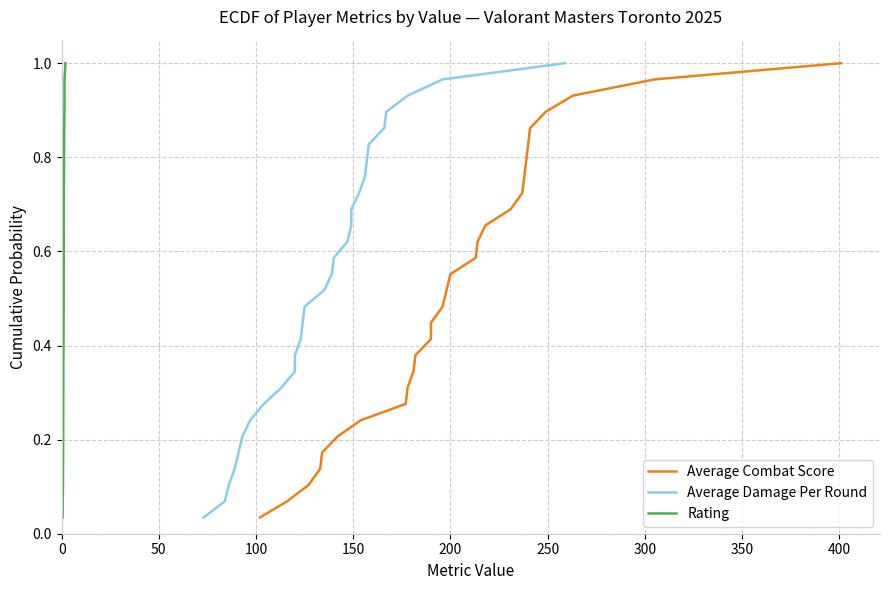

True or false: Rating and Average Damage Per Round cross at least once.

False